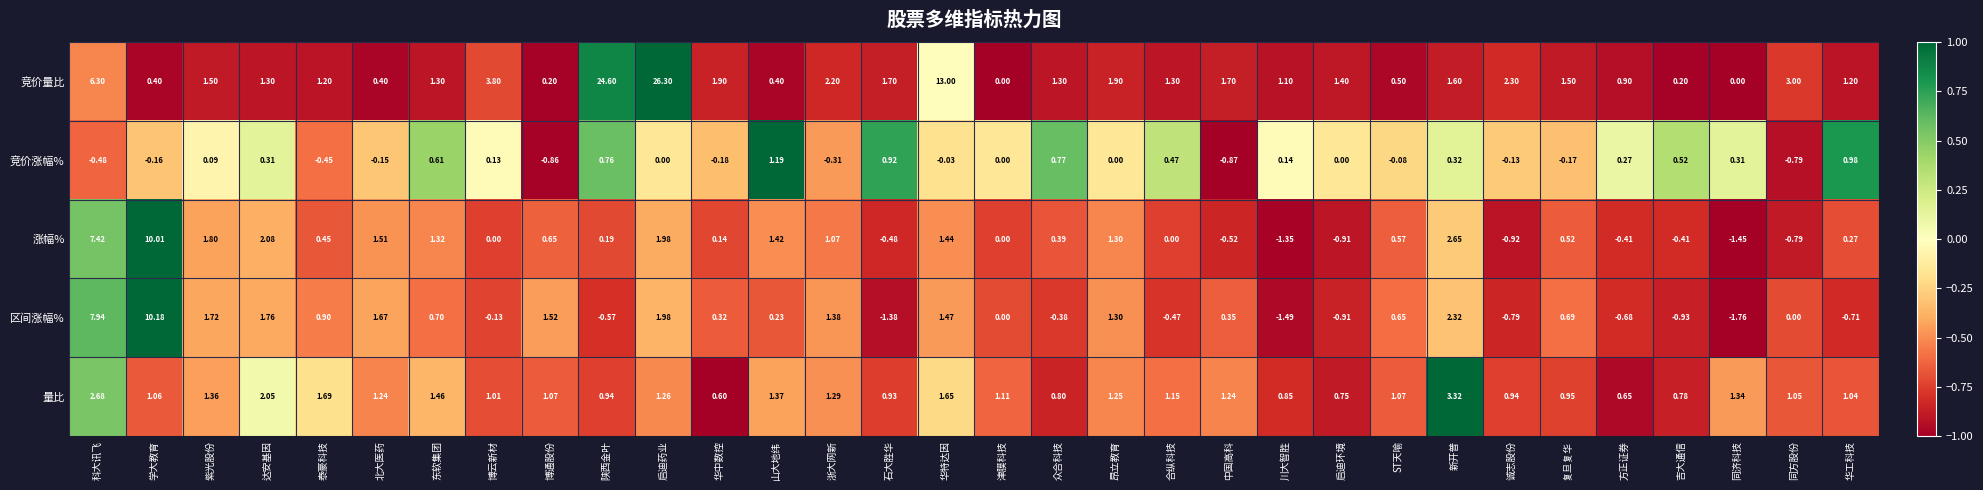

At how many categories does at least one series exceed 0?

32